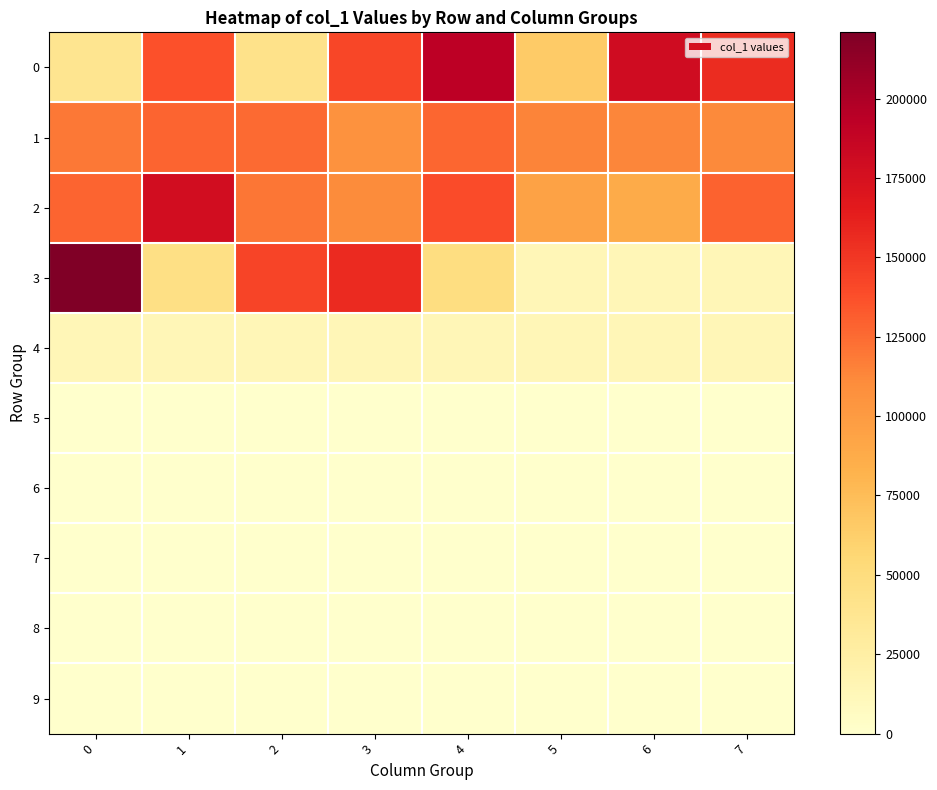

Which has a higher value, 3 or 0?

3